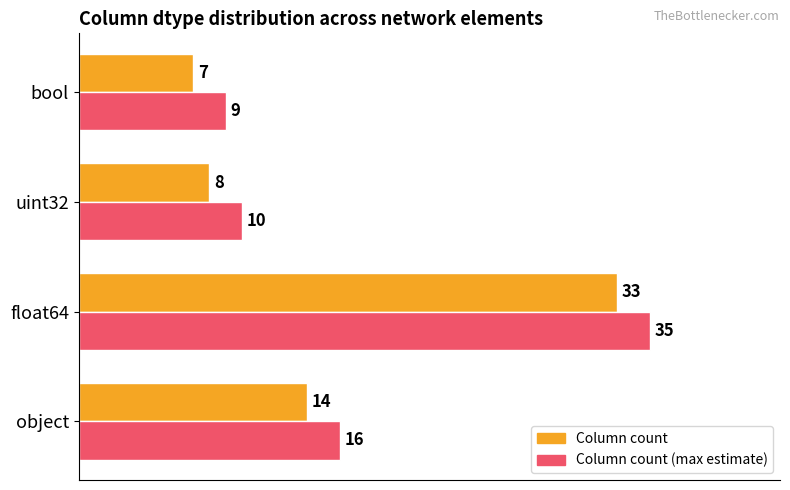

What is the difference between the maximum and minimum values in the Column count (max estimate) series?

26